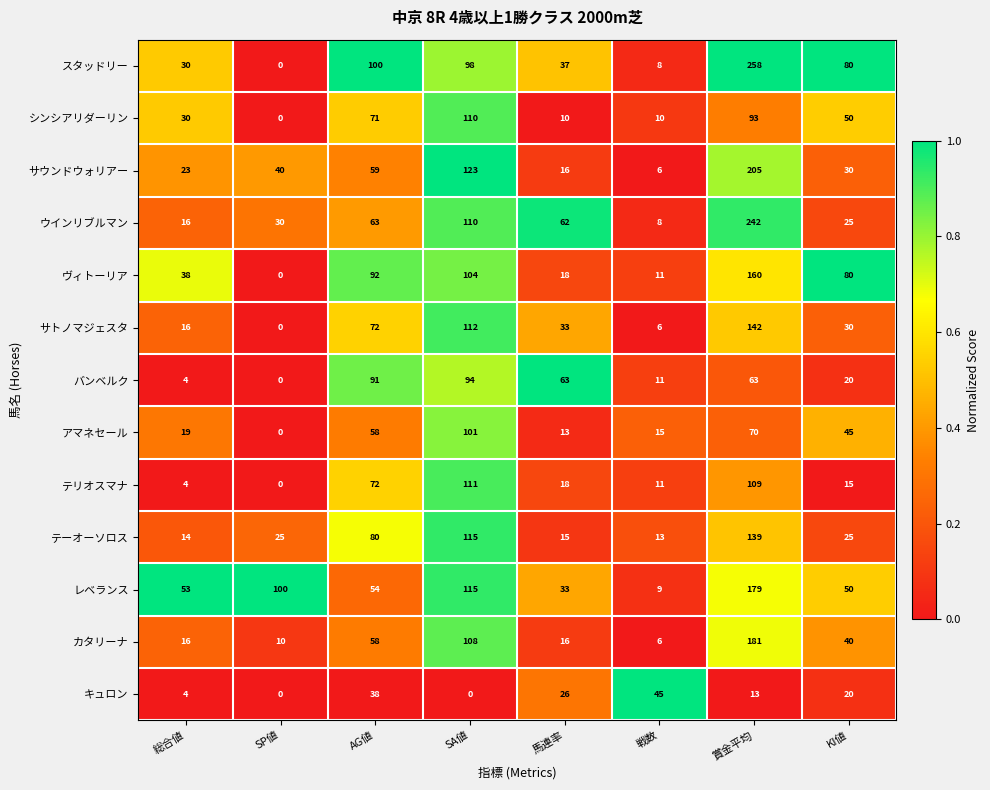

What is the difference between the highest and lowest values at 賞金平均?

245